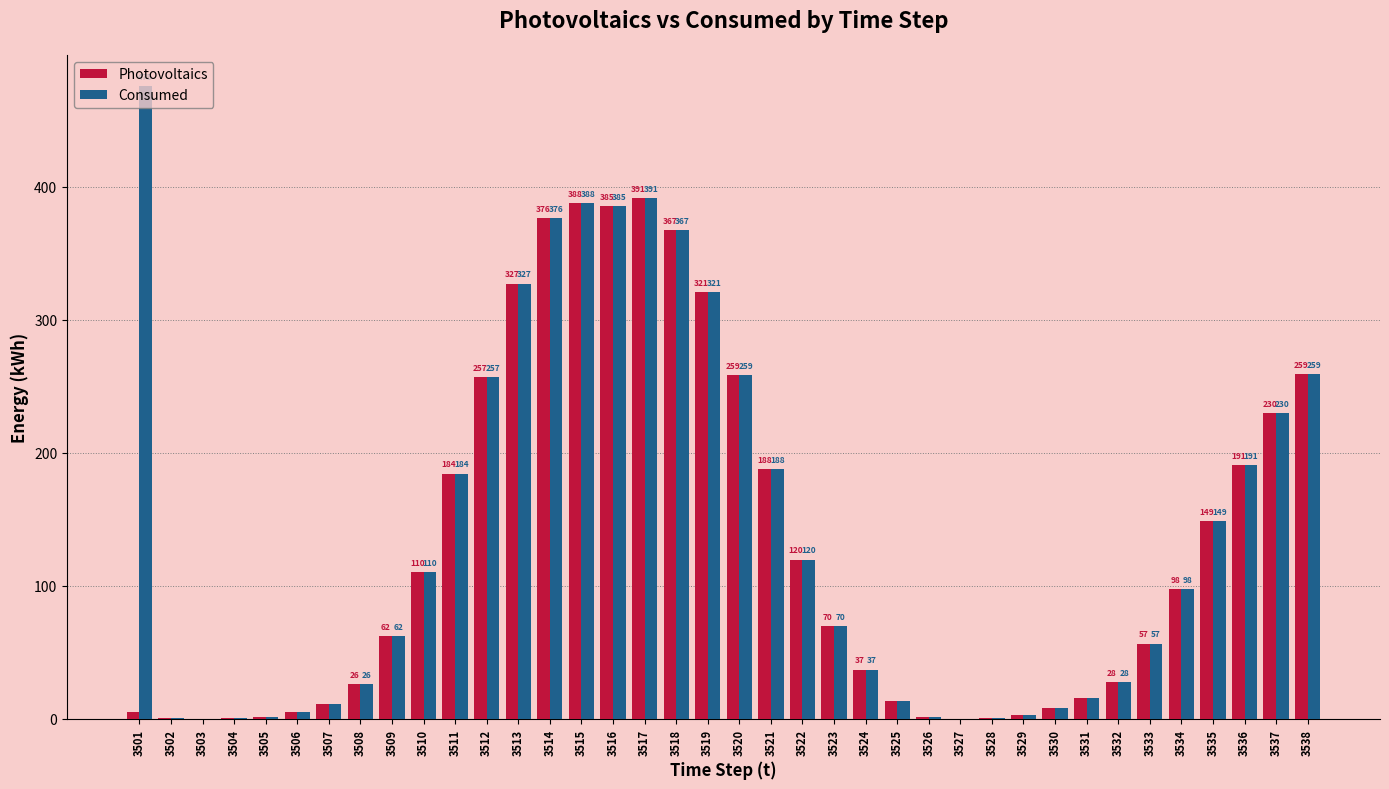

The value of Consumed at 3517 is 391.4. True or false?

True